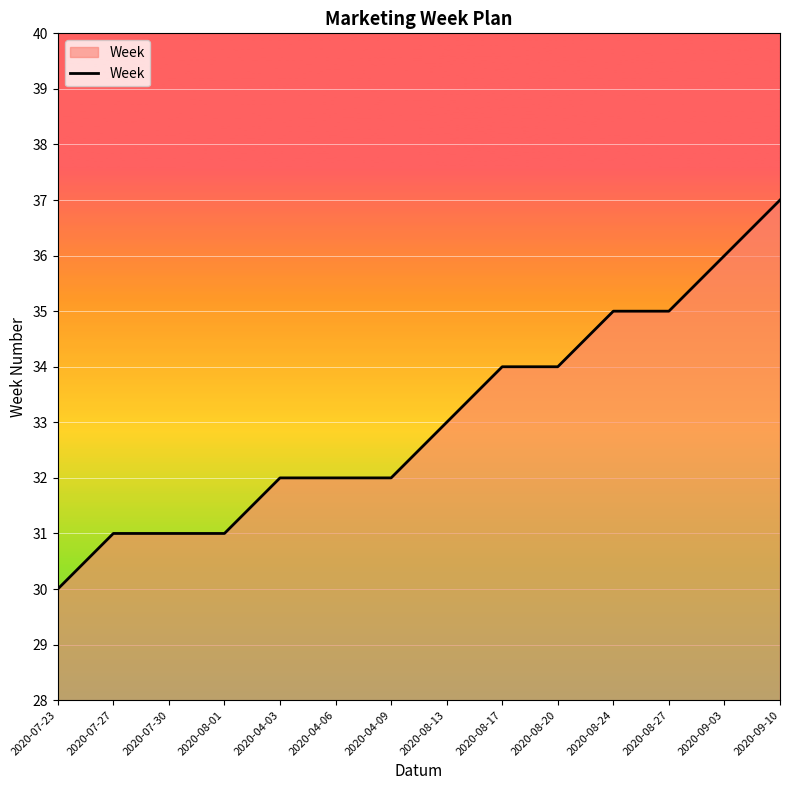

At which category does the chart reach its peak across all series?

2020-09-10